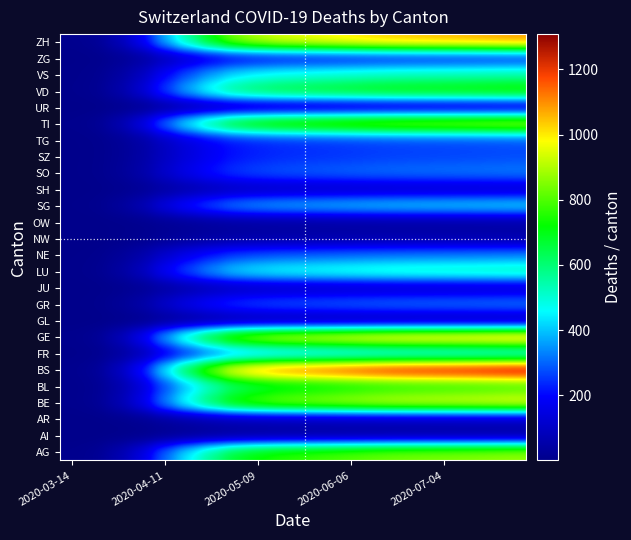

Which category has the lowest value across all series?

2020-03-14